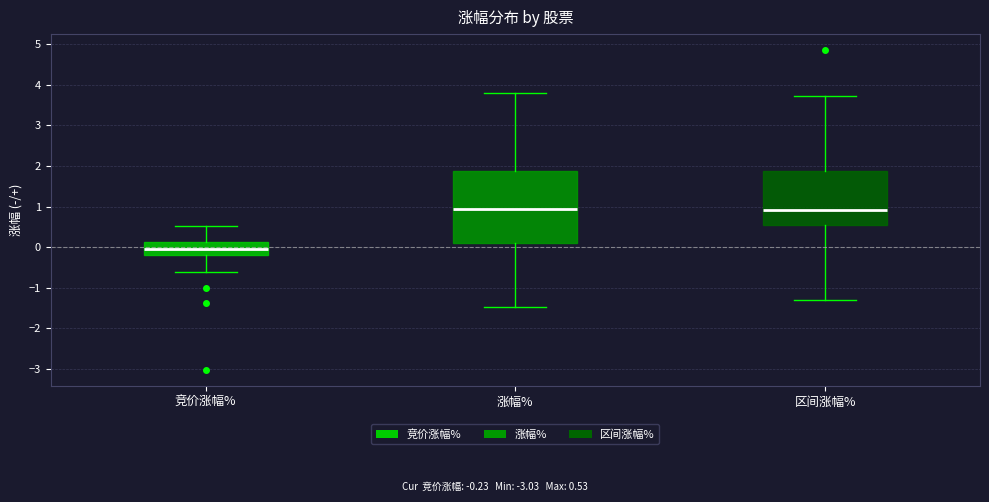

Where does the upper whisker of the box for 竞价涨幅% end on the y-axis? The values are not printed on the chart, so give them approximately, as read against the axis.

0.5